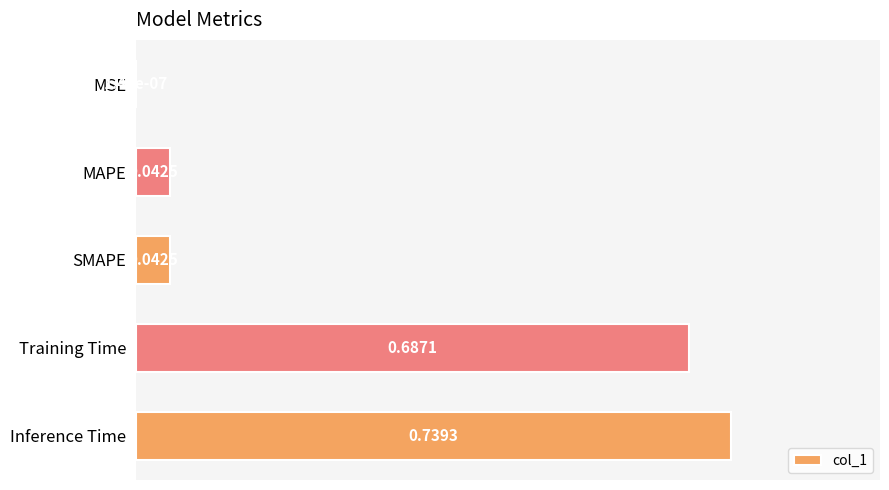

Which label corresponds to the largest value in the chart?

Inference Time